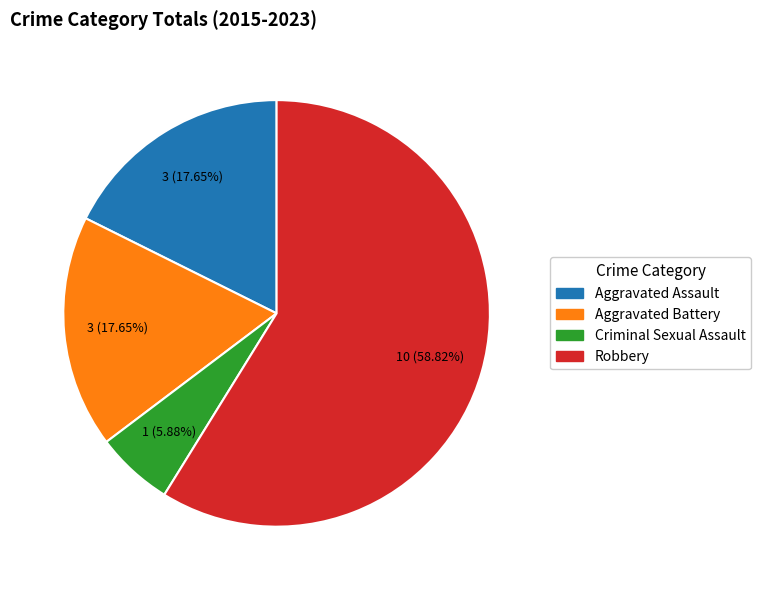

Does any single category account for the majority?

Yes